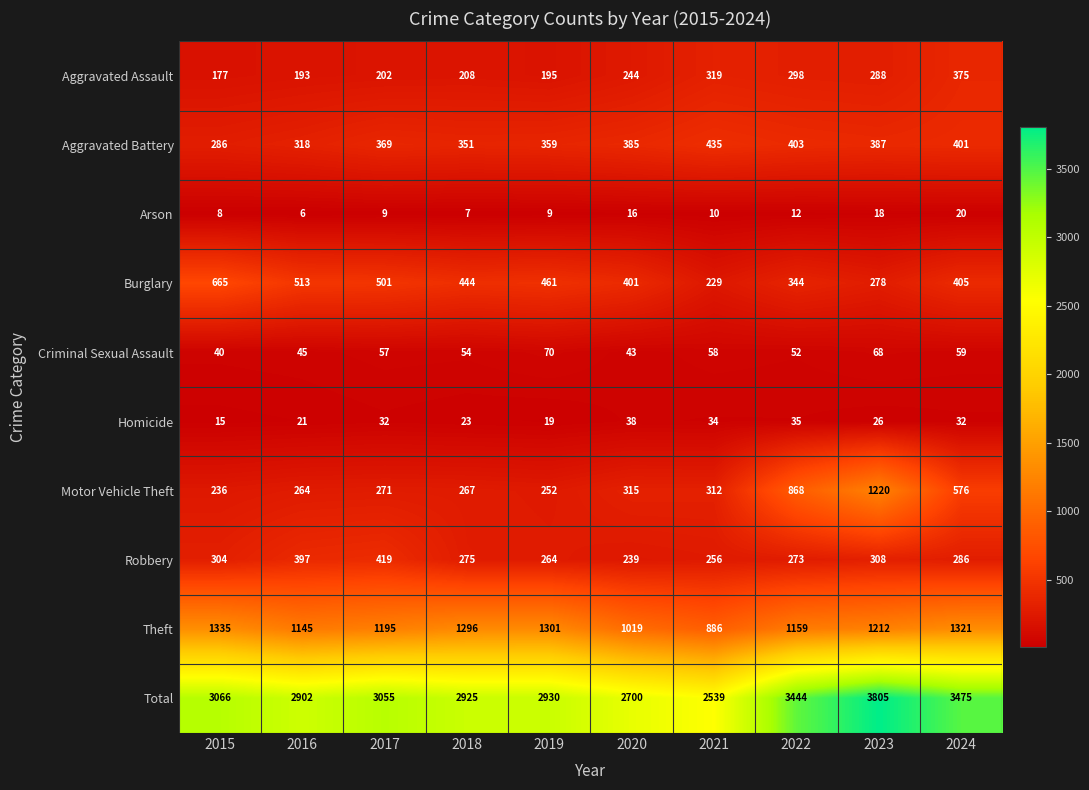

List the series in order of their peak value, highest first.

Total, Theft, Motor Vehicle Theft, Burglary, Aggravated Battery, Robbery, Aggravated Assault, Criminal Sexual Assault, Homicide, Arson